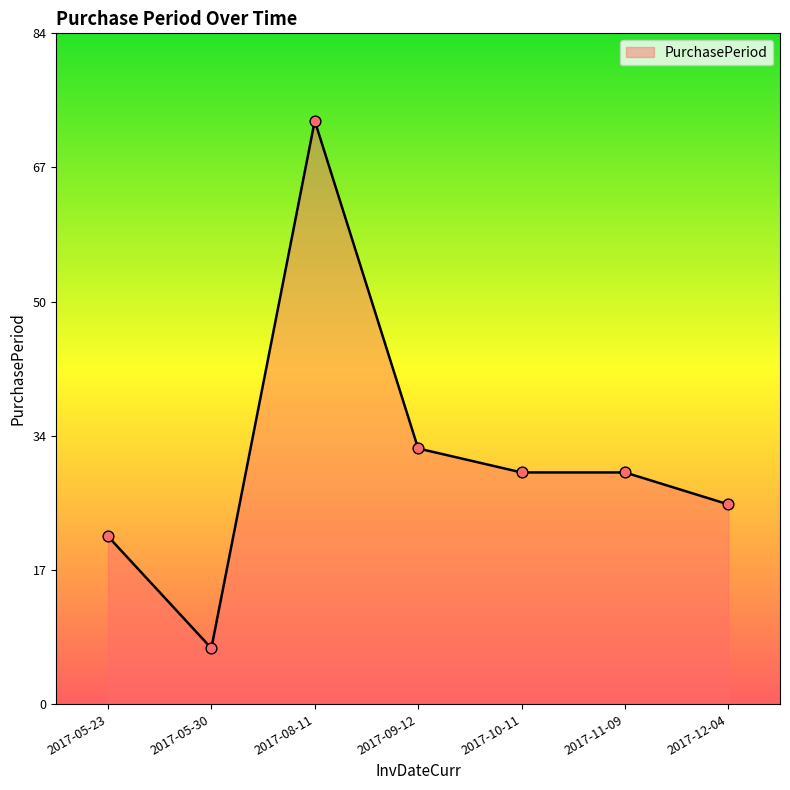

Between 2017-12-04 and 2017-10-11, which is larger?

2017-10-11